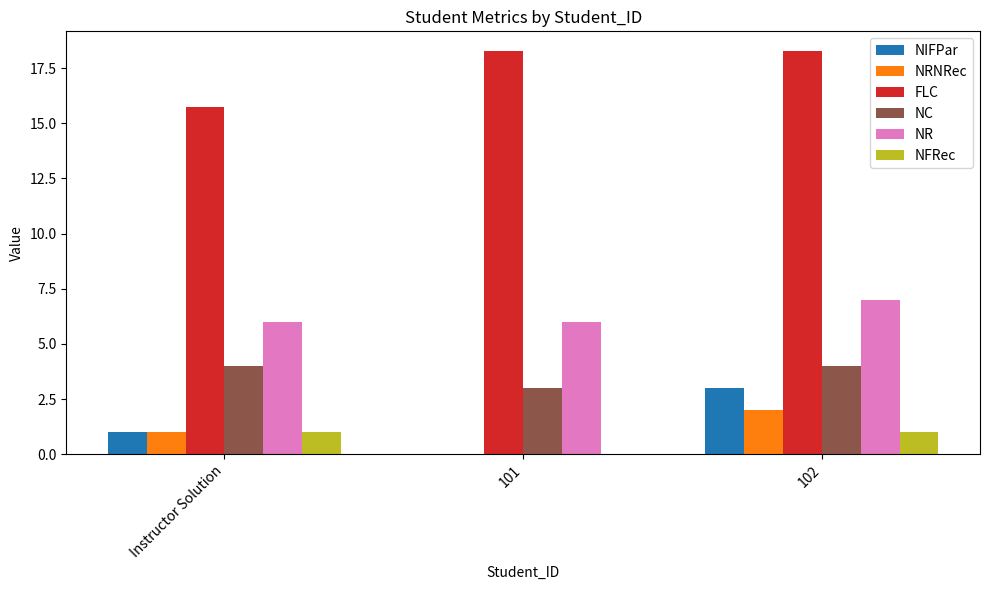

Which series has the largest total across all categories?

FLC